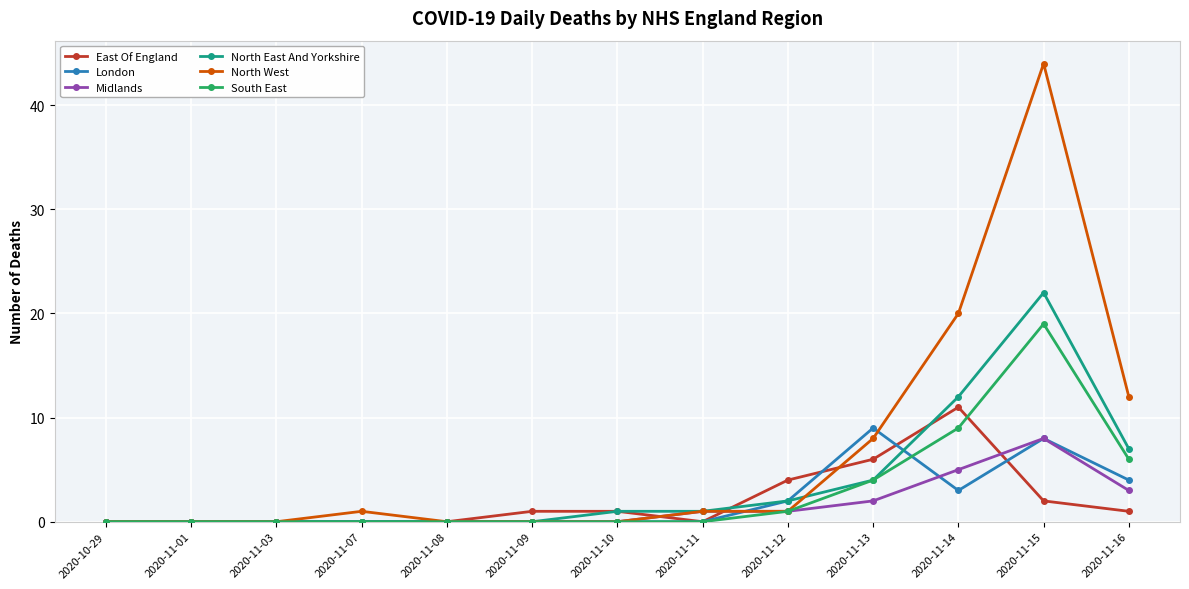

What is the label of the 5th point from the right?

2020-11-12